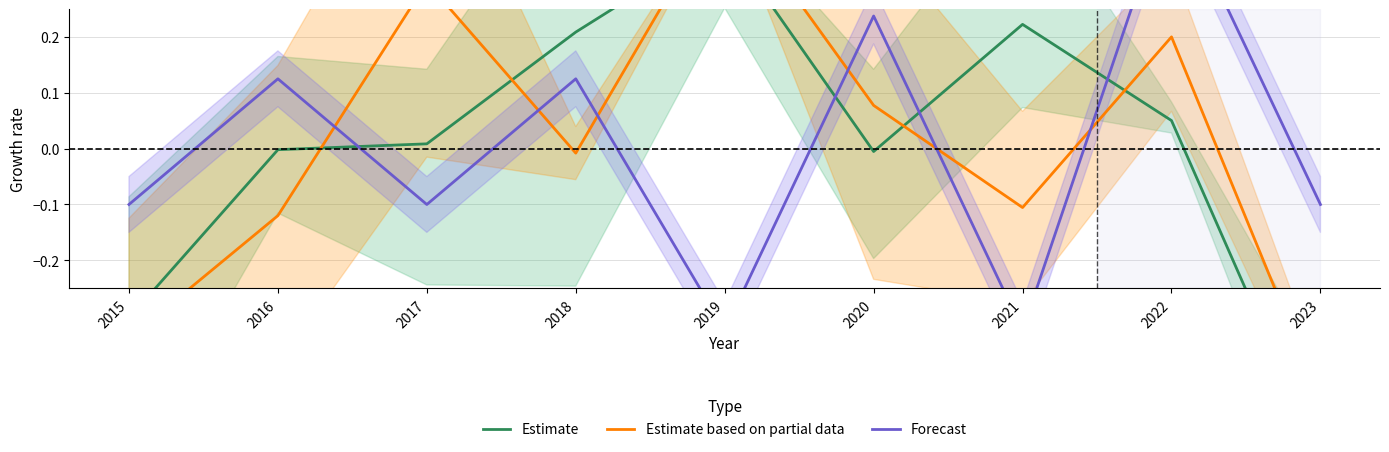

Where do Estimate and Estimate based on partial data first cross each other?

2016 and 2017